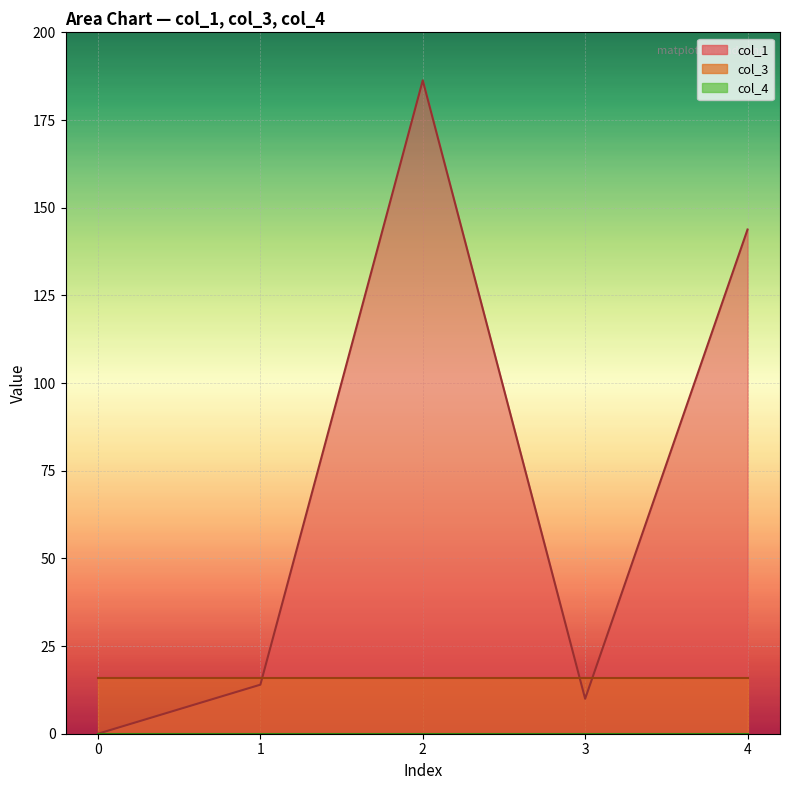

List the labels in order of col_1 value, largest first.

2, 4, 1, 3, 0